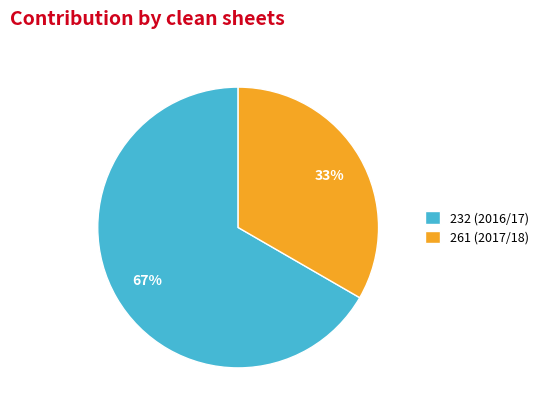

Is the sum of 261 (2017/18) and 232 (2016/17) greater than half?

Yes